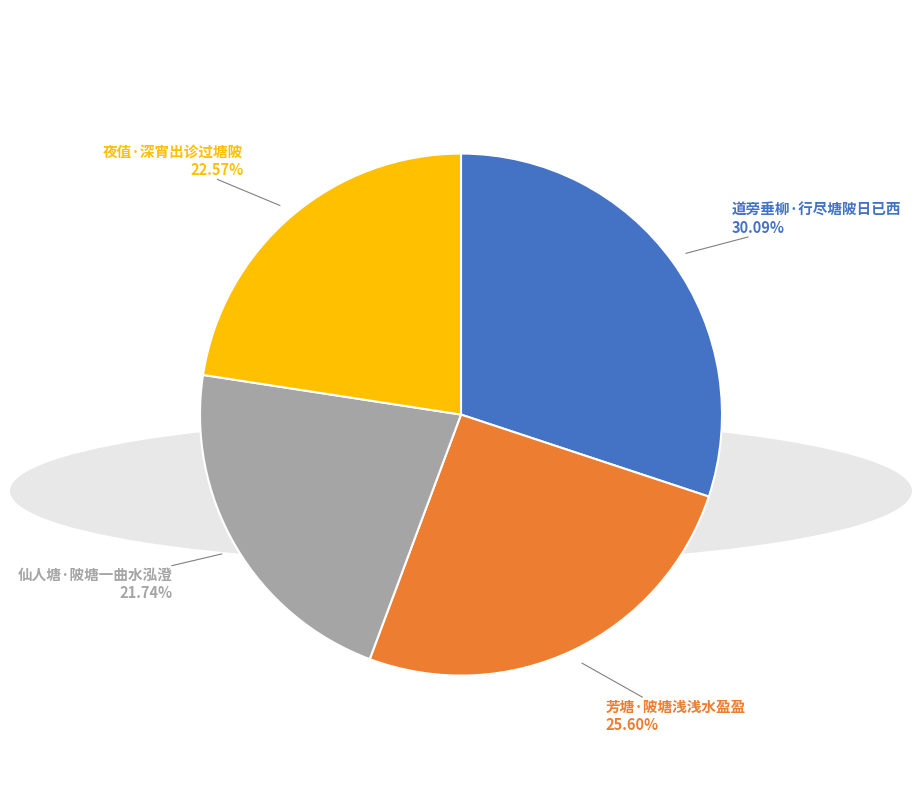

Does any single category account for the majority?

No